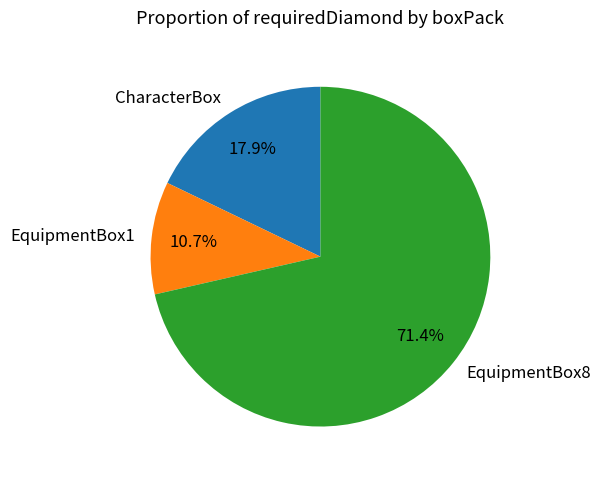

To the nearest percent, what is the difference between the largest and smallest slice percentages?

61%